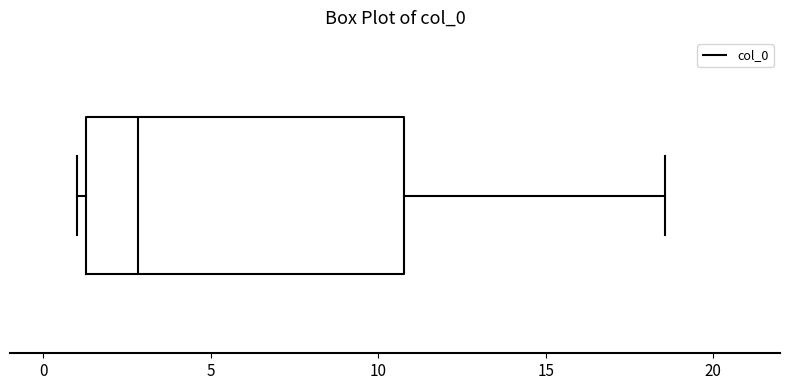

Transcribe this box plot: give where the median line is, the range the box spans, and where the two whiskers end, as read against the x-axis. The values are not printed on the chart, so give them approximately, as read against the axis.

median 3.0, box 1.5 to 11.0, whiskers 1.0 to 18.5